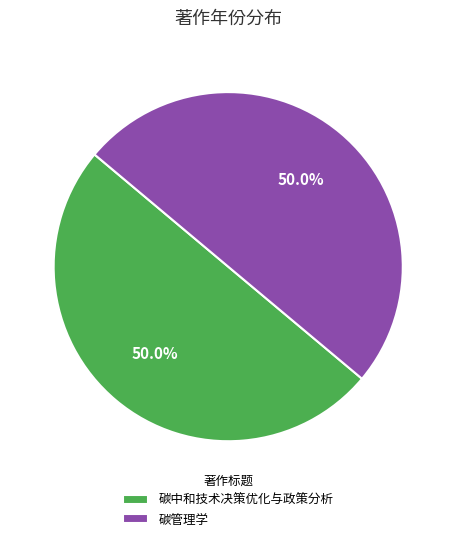

What is the total percentage of 碳管理学 and 碳中和技术决策优化与政策分析?

100.0%